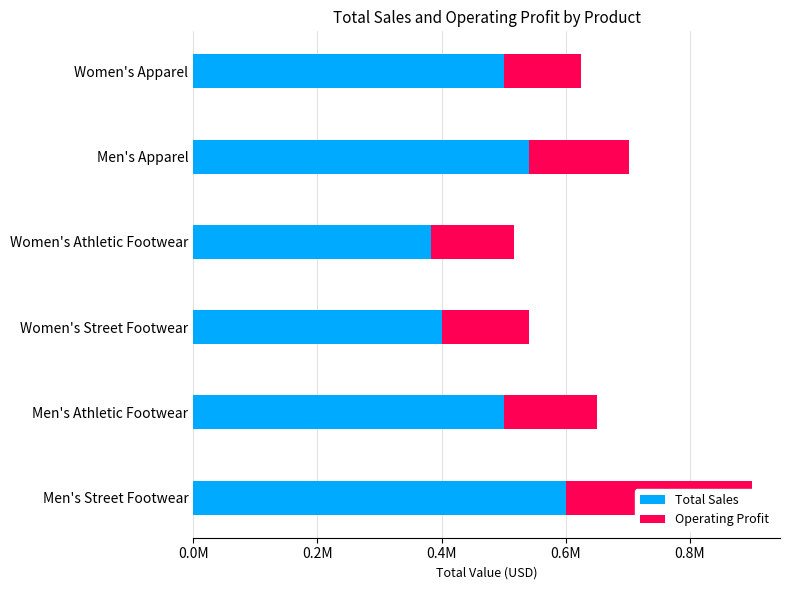

What are all the series names shown in the legend?

Total Sales, Operating Profit